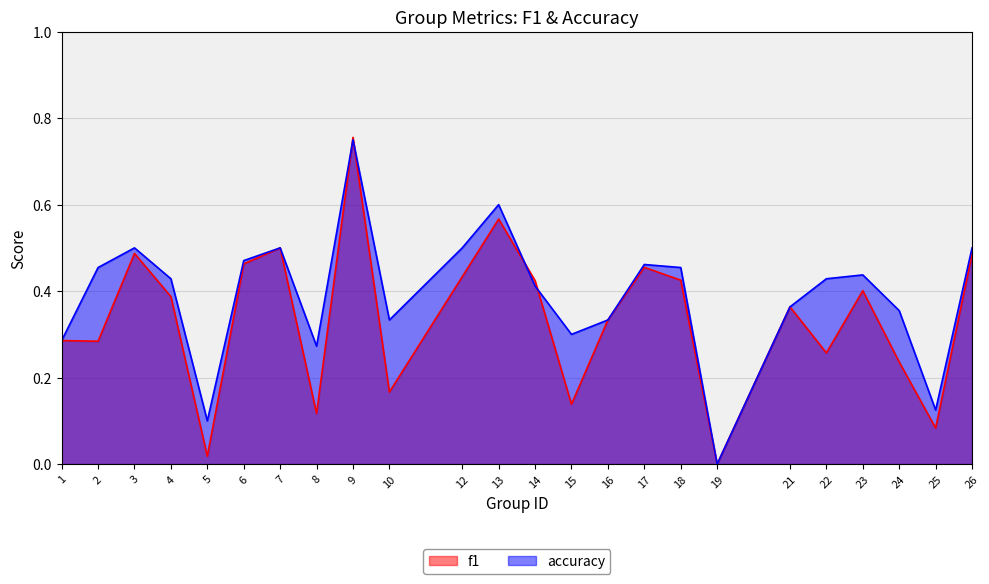

At which category does f1 reach its first local peak?

3